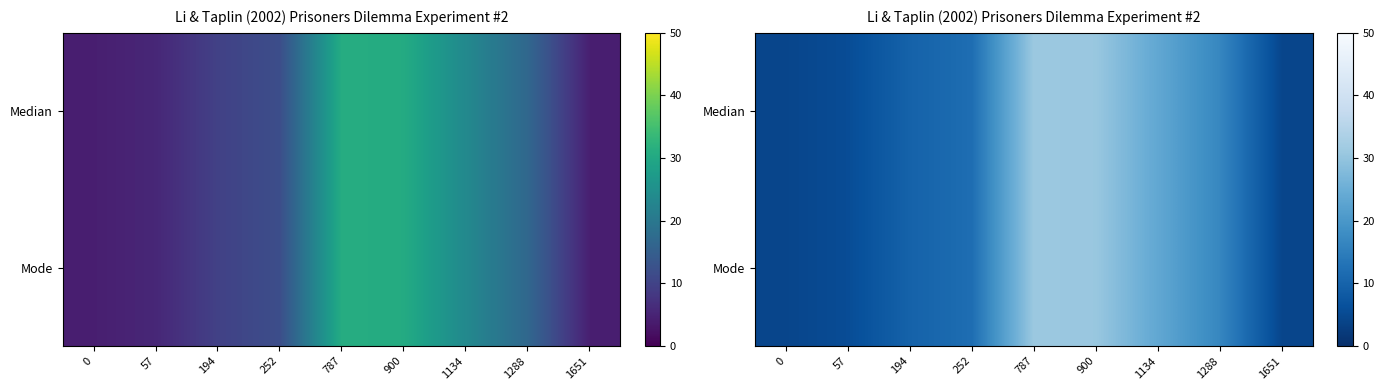

Where does the Median series first go above 11?

252